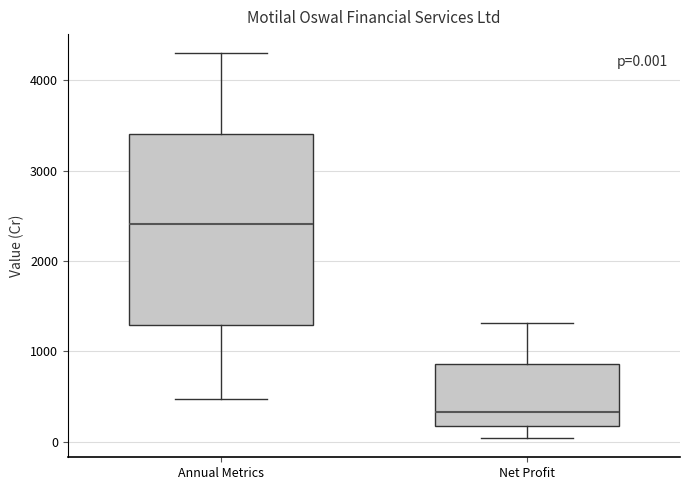

Comparing the boxes themselves (not the whiskers), which one is the tallest?

Annual Metrics